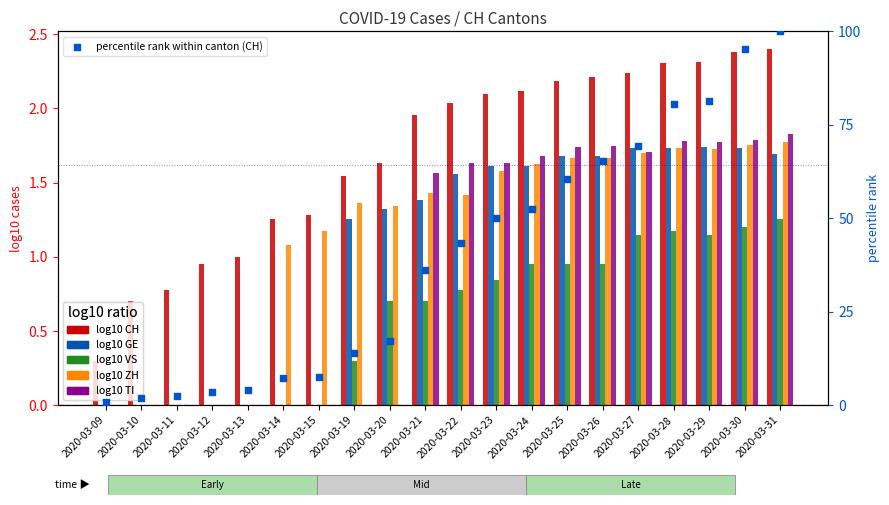

Is the value of log10 CH at 2020-03-10 greater than the value of percentile rank (CH) at 2020-03-28?

No